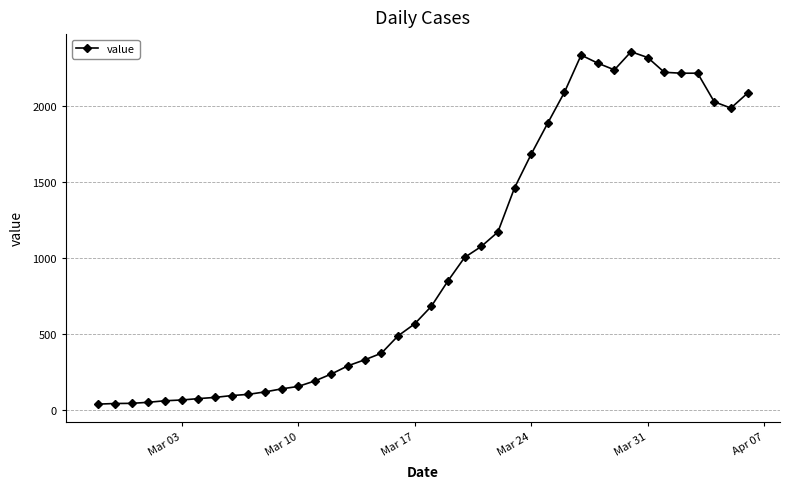

True or false: the data has more than 1 interior local peaks.

True